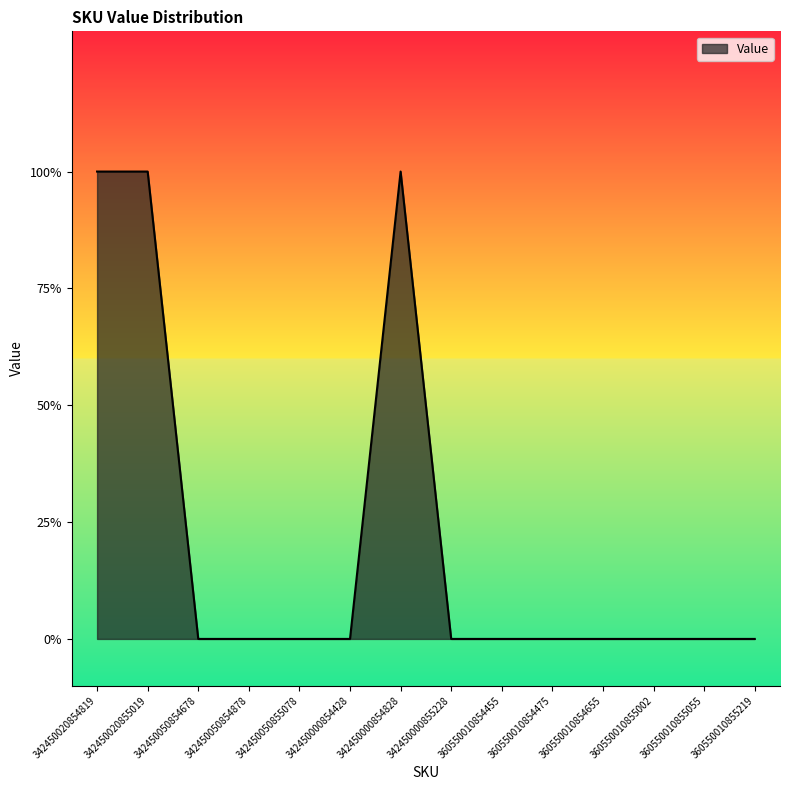

What is the sum of all values?

3